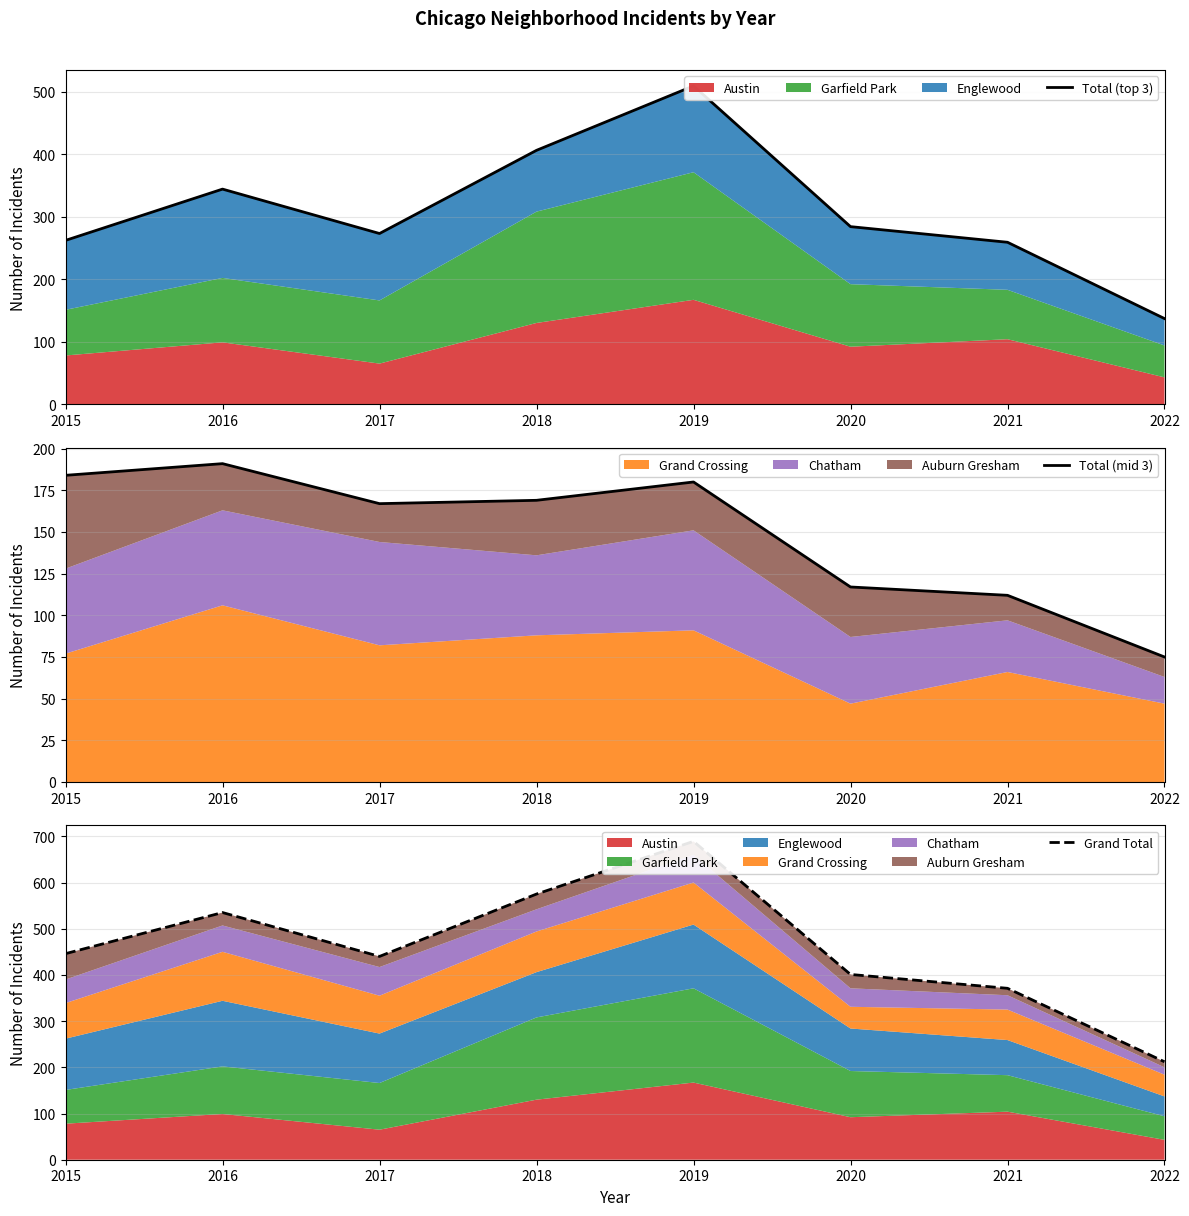

True or false: Grand Total and Total (mid 3) intersect in this chart.

False